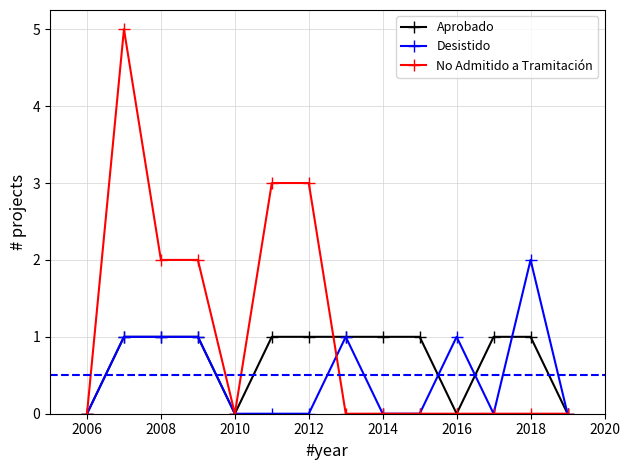

Which series has the largest total across all categories?

No Admitido a Tramitación